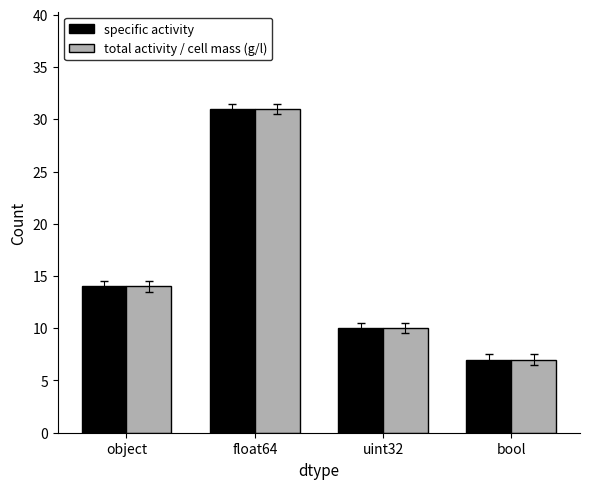

What are all the series names shown in the legend?

specific activity, total activity / cell mass (g/l)